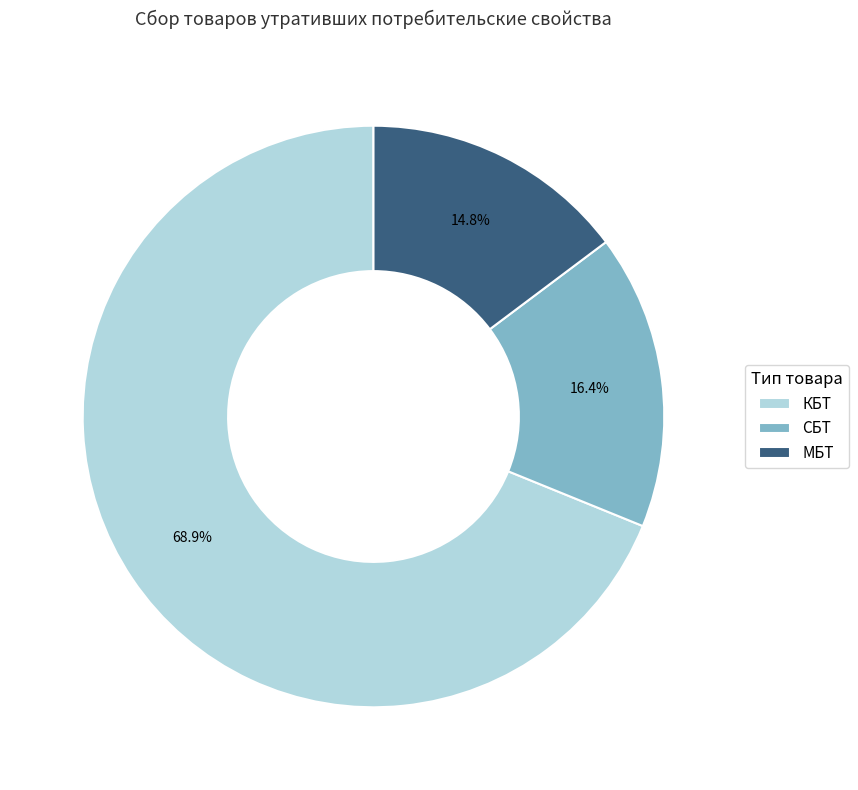

Between КБТ and СБТ, which is larger?

КБТ